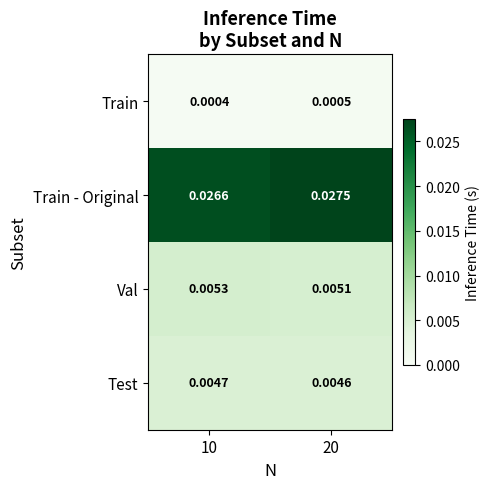

Between 10 and 20, which series saw the biggest shift?

Train - Original